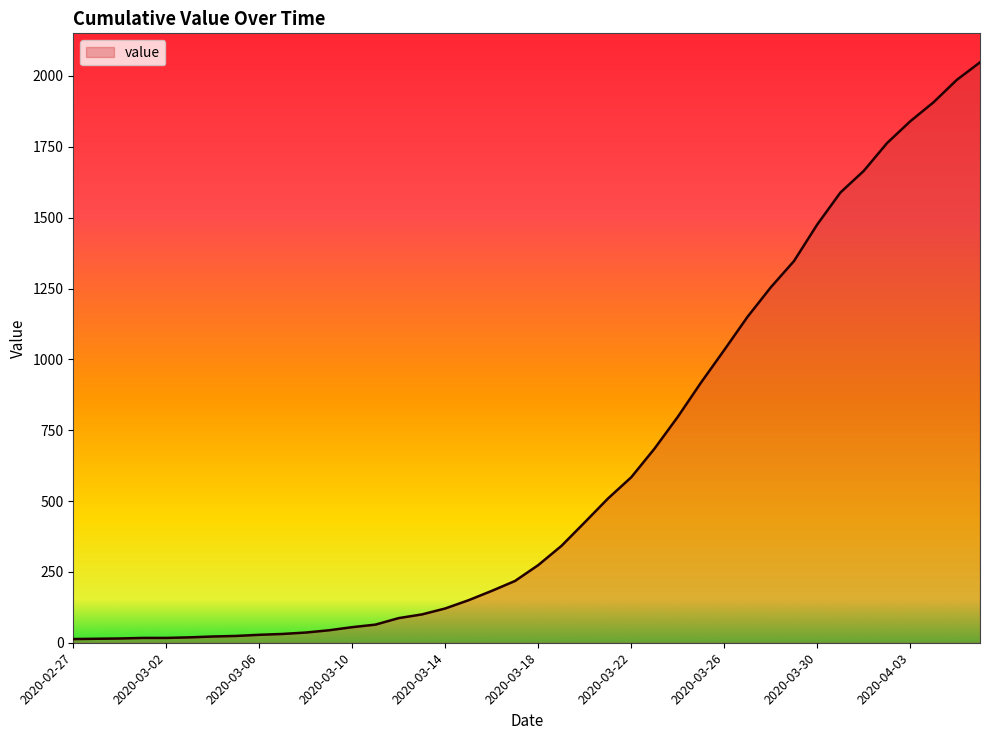

What is the greatest value displayed?

2048